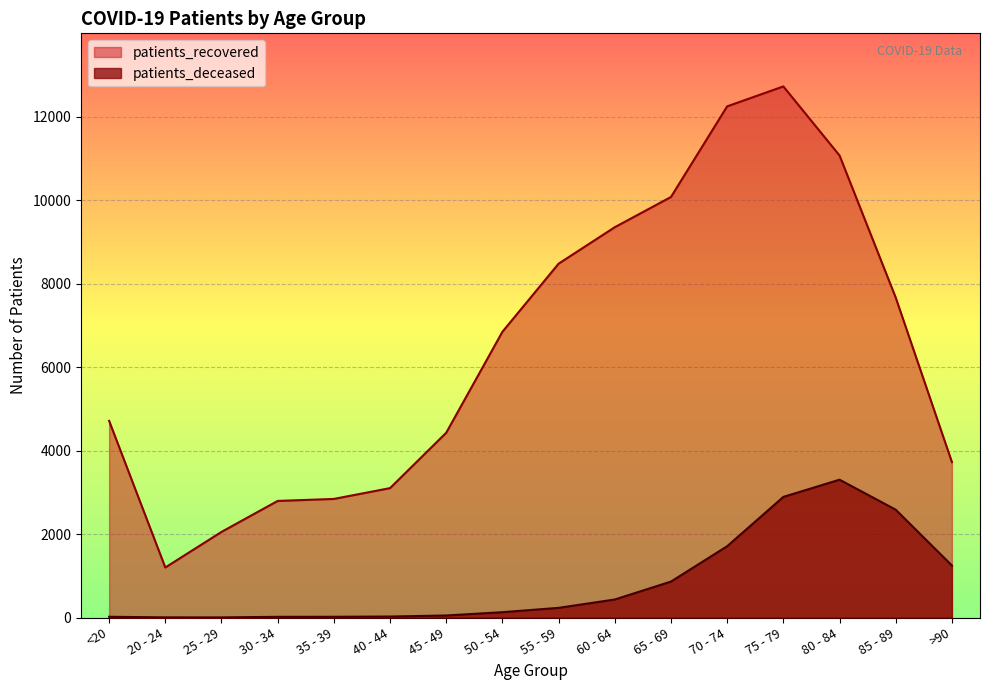

List the labels in order of patients_deceased value, smallest first.

25 - 29, 20 - 24, 30 - 34, <20, 35 - 39, 40 - 44, 45 - 49, 50 - 54, 55 - 59, 60 - 64, 65 - 69, >90, 70 - 74, 85 - 89, 75 - 79, 80 - 84